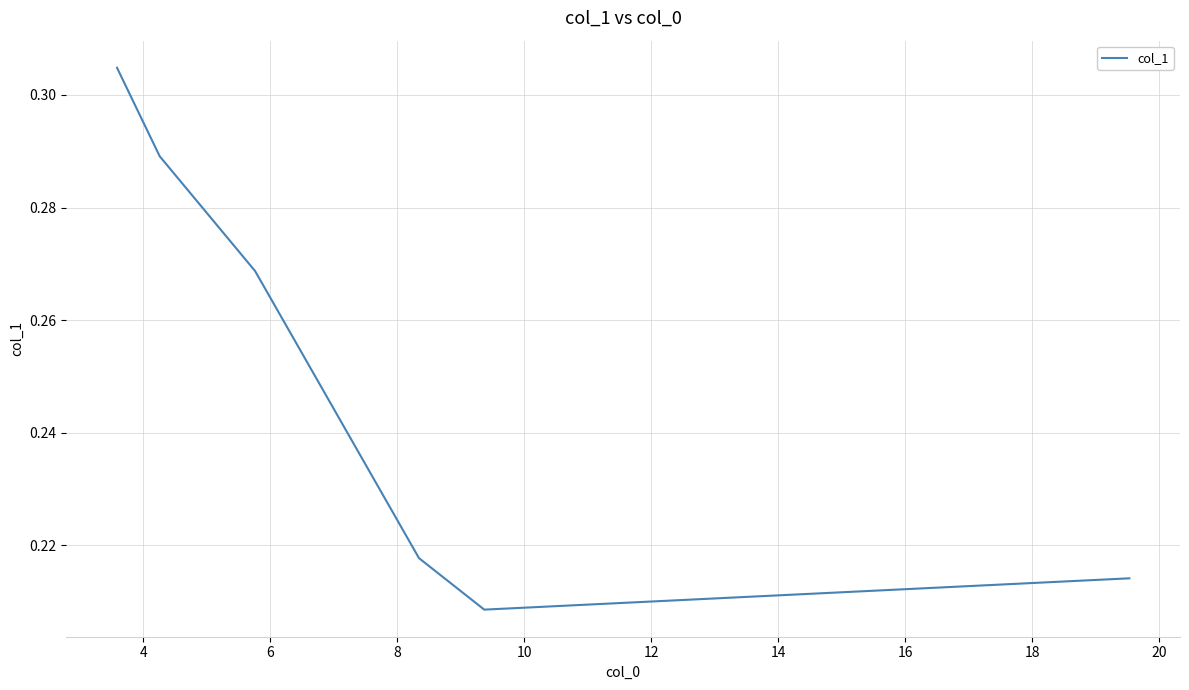

How many interior local valleys (lower than both neighbors) does the data have?

1